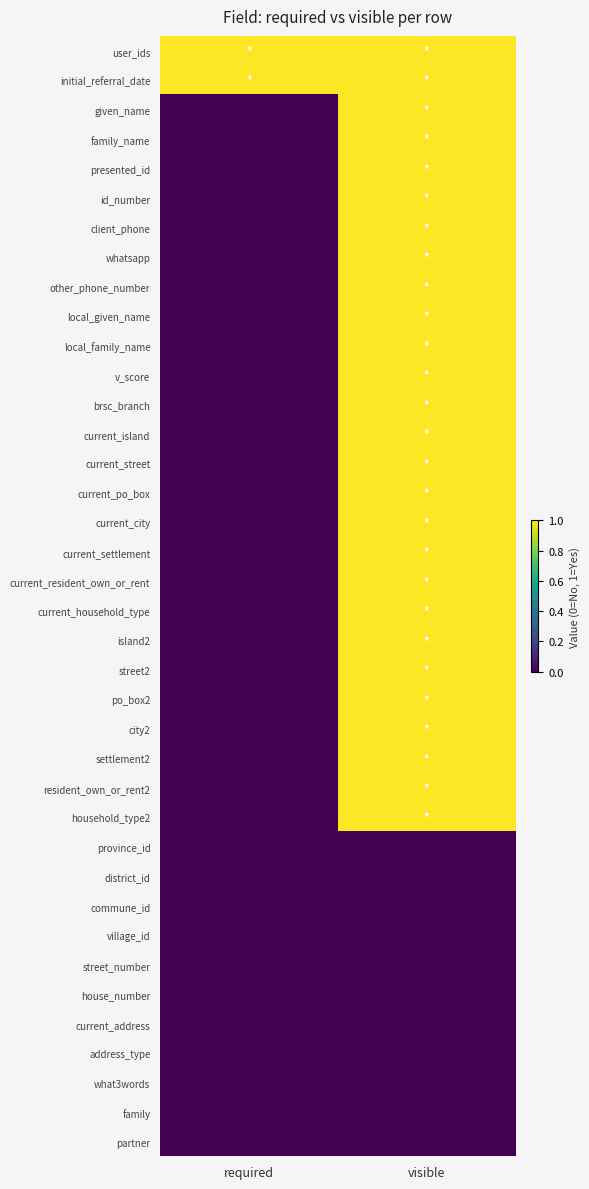

What is the greatest value displayed?

1